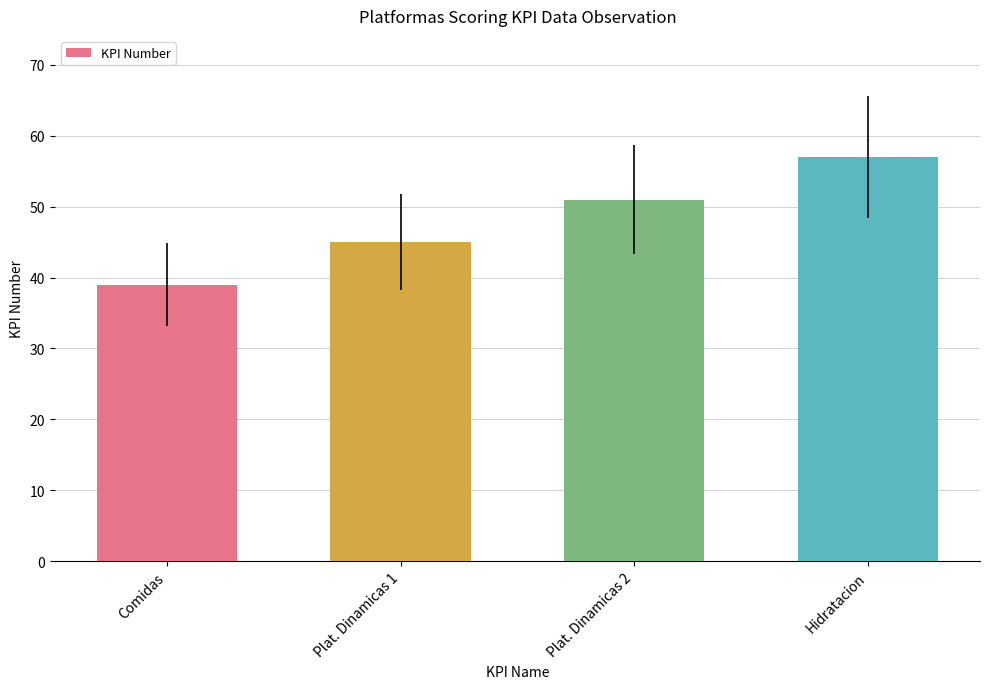

Reading left to right, transcribe all the data shown in this chart.

Comidas=39	Plat. Dinamicas 1=45	Plat. Dinamicas 2=51	Hidratacion=57